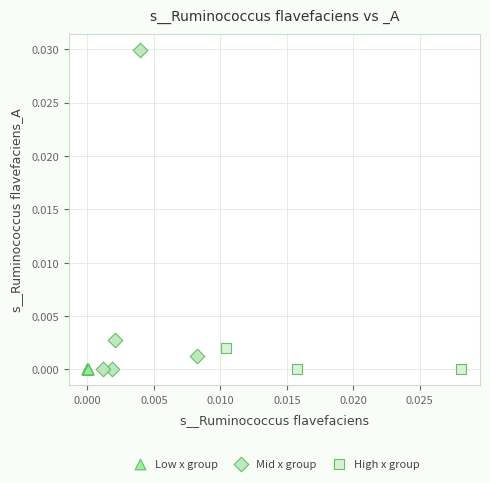

Which series contains the highest Y value?

Mid x group